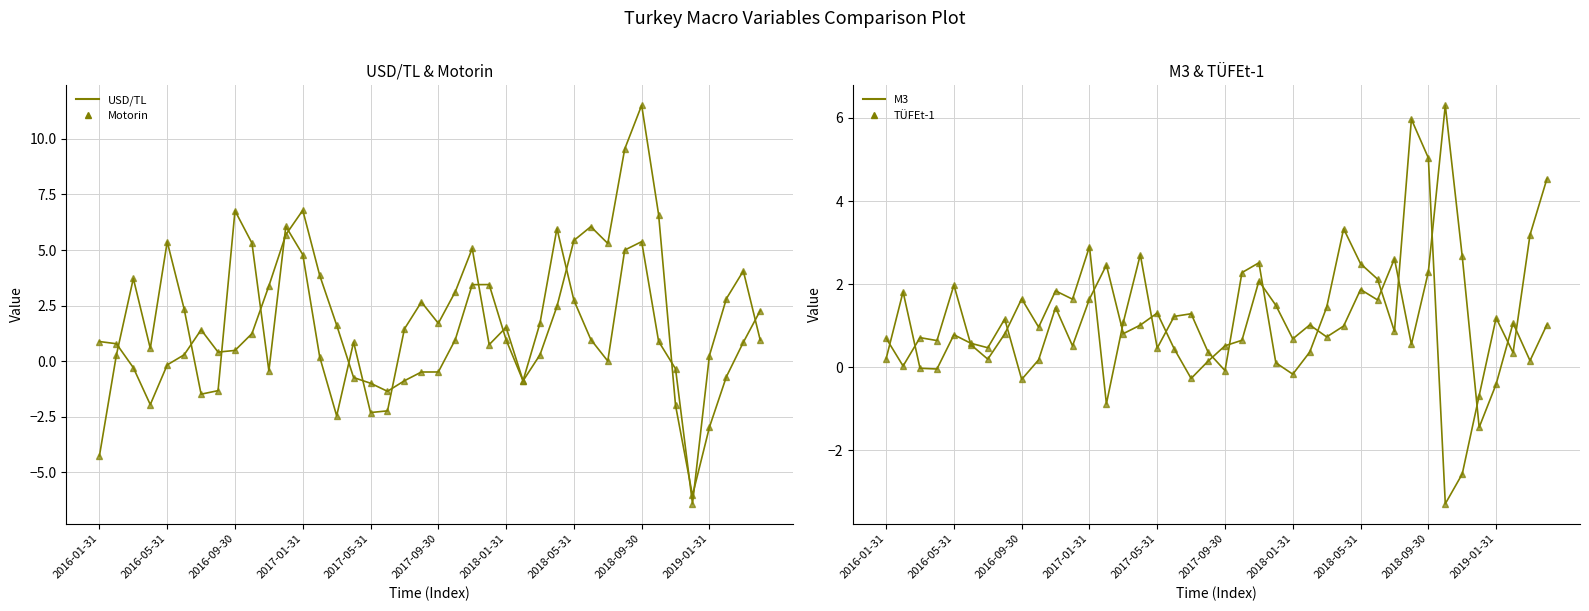

Which category has the highest value in the USD/TL series?

2018-09-30